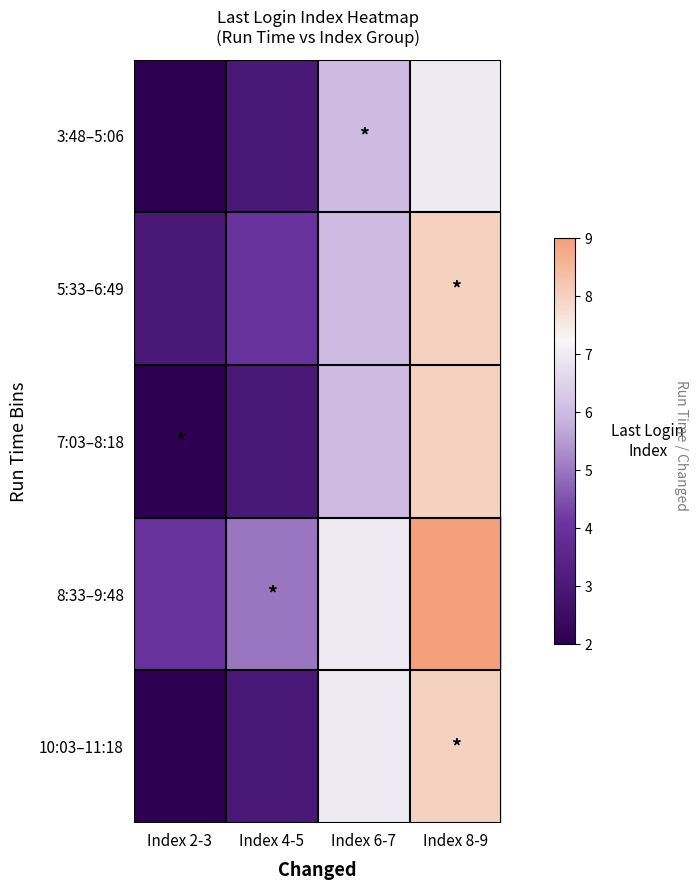

Reading right to left, transcribe all the data shown in this chart.

3:48–5:06: Index 8-9=7	Index 6-7=6	Index 4-5=3	Index 2-3=2
5:33–6:49: Index 8-9=8	Index 6-7=6	Index 4-5=4	Index 2-3=3
7:03–8:18: Index 8-9=8	Index 6-7=6	Index 4-5=3	Index 2-3=2
8:33–9:48: Index 8-9=9	Index 6-7=7	Index 4-5=5	Index 2-3=4
10:03–11:18: Index 8-9=8	Index 6-7=7	Index 4-5=3	Index 2-3=2